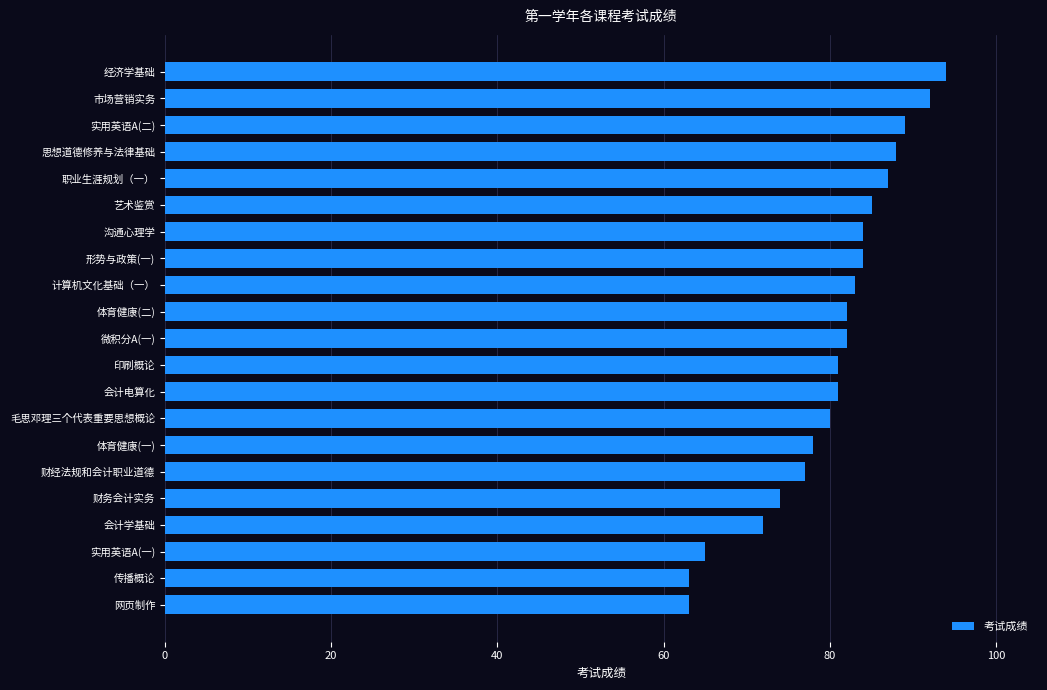

What is the average value?

80